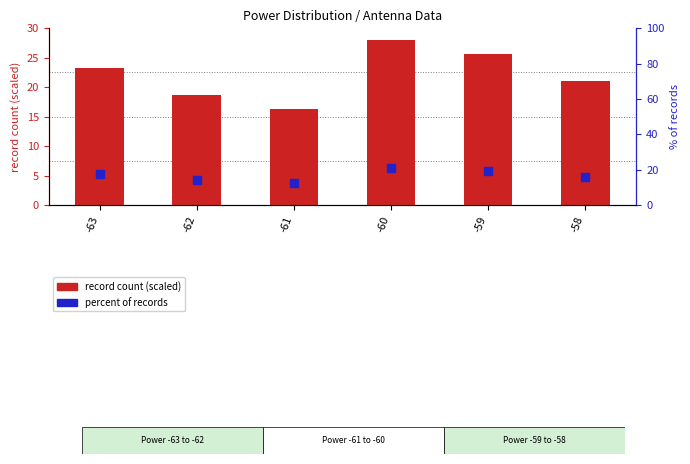

At how many categories does at least one series exceed 26?

1